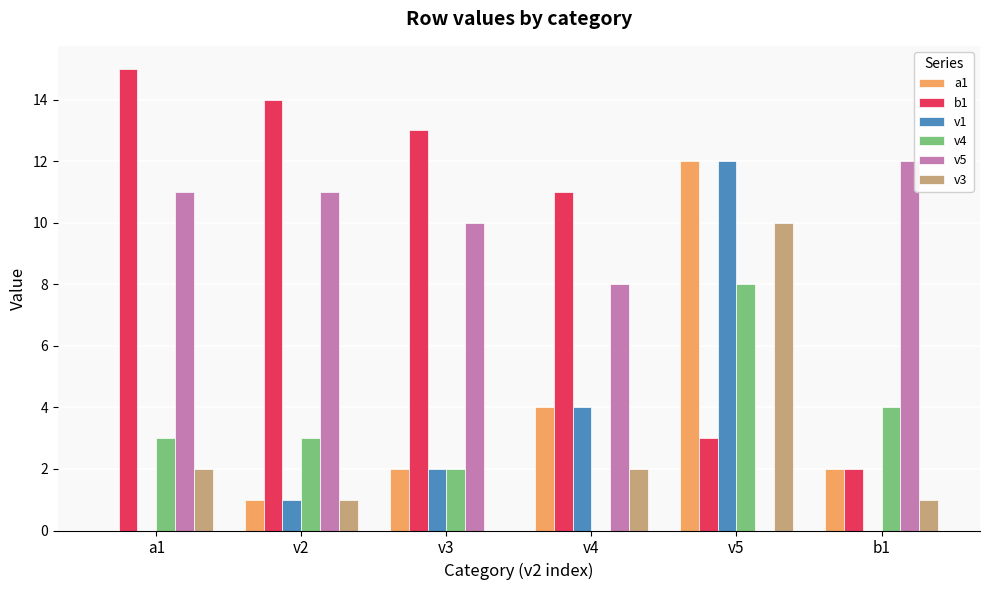

Reading right to left, what are all the values shown in this chart?

a1: 2	12	4	2	1	0
b1: 2	3	11	13	14	15
v1: 0	12	4	2	1	0
v4: 4	8	0	2	3	3
v5: 12	0	8	10	11	11
v3: 1	10	2	0	1	2